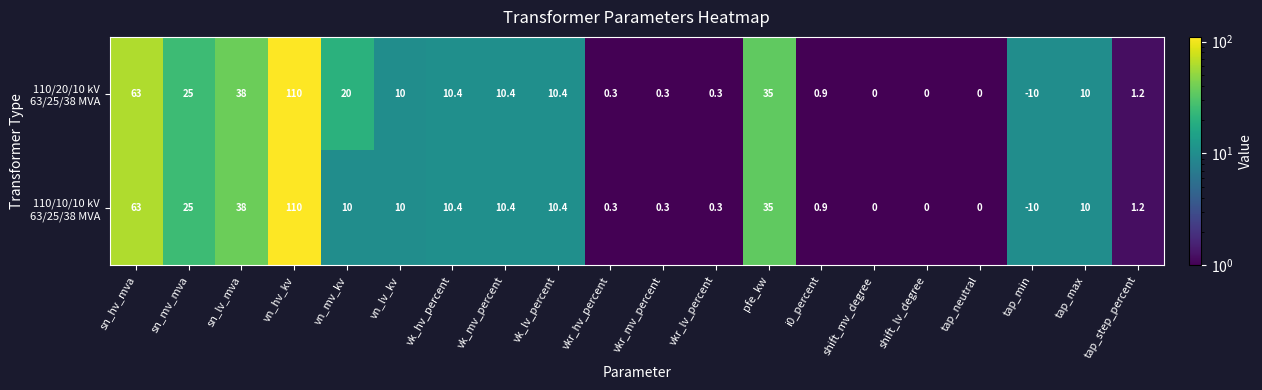

What is the minimum value shown in the chart?

-10.0